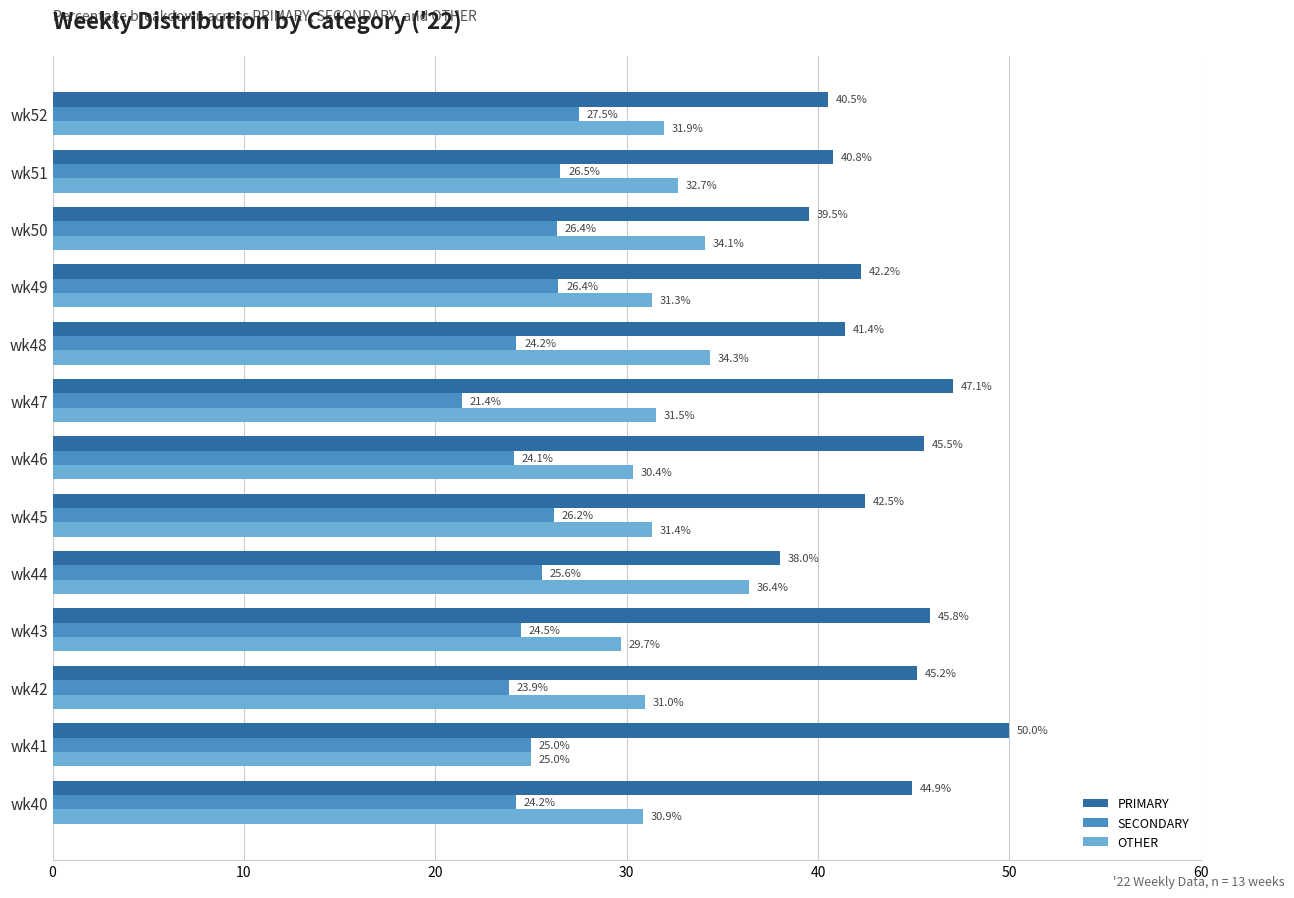

What is the total value across all series at wk40?

100.0